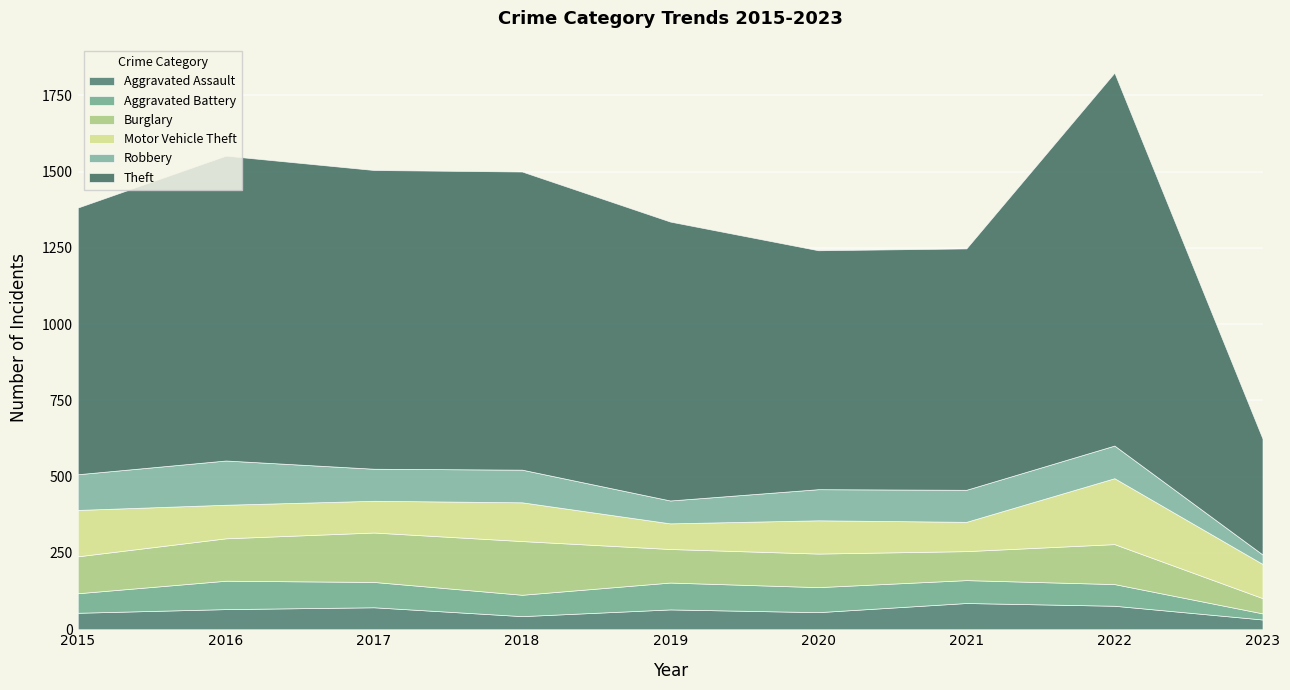

True or false: Motor Vehicle Theft and Theft intersect in this chart.

False